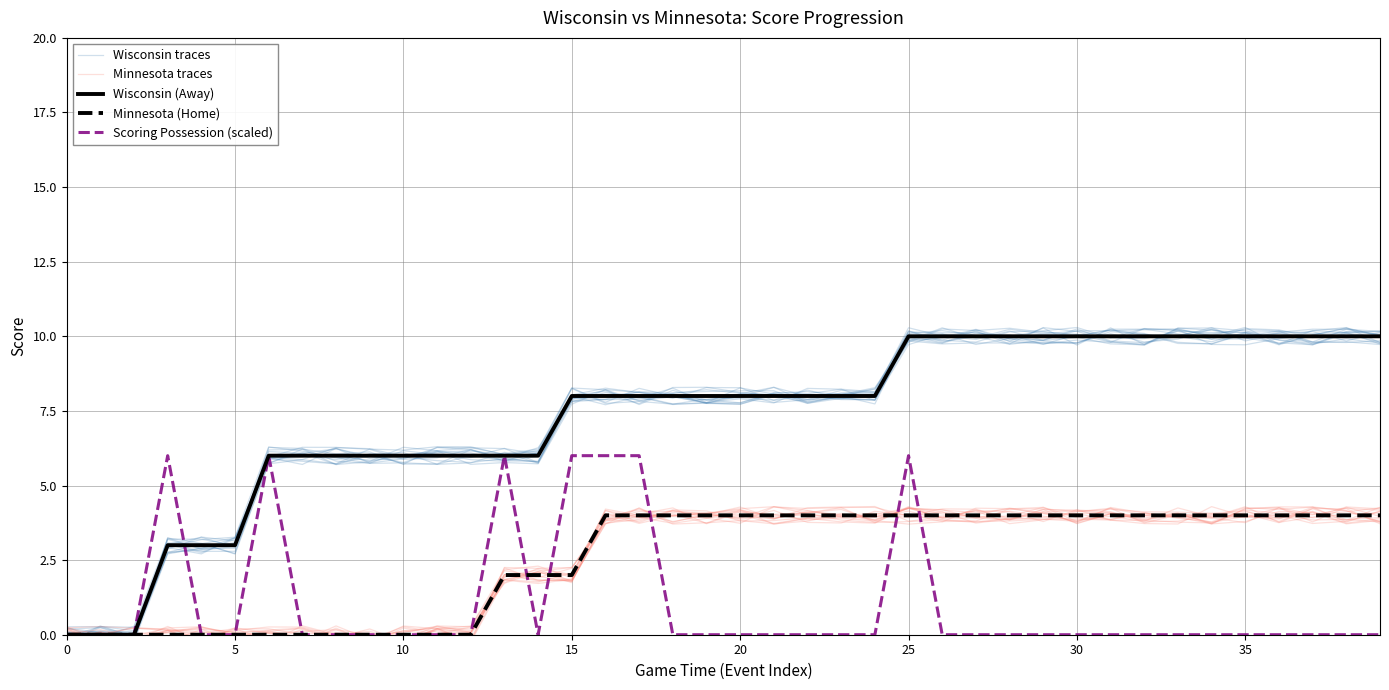

Where do Wisconsin traces and Wisconsin (Away) first cross each other?

0 and 5